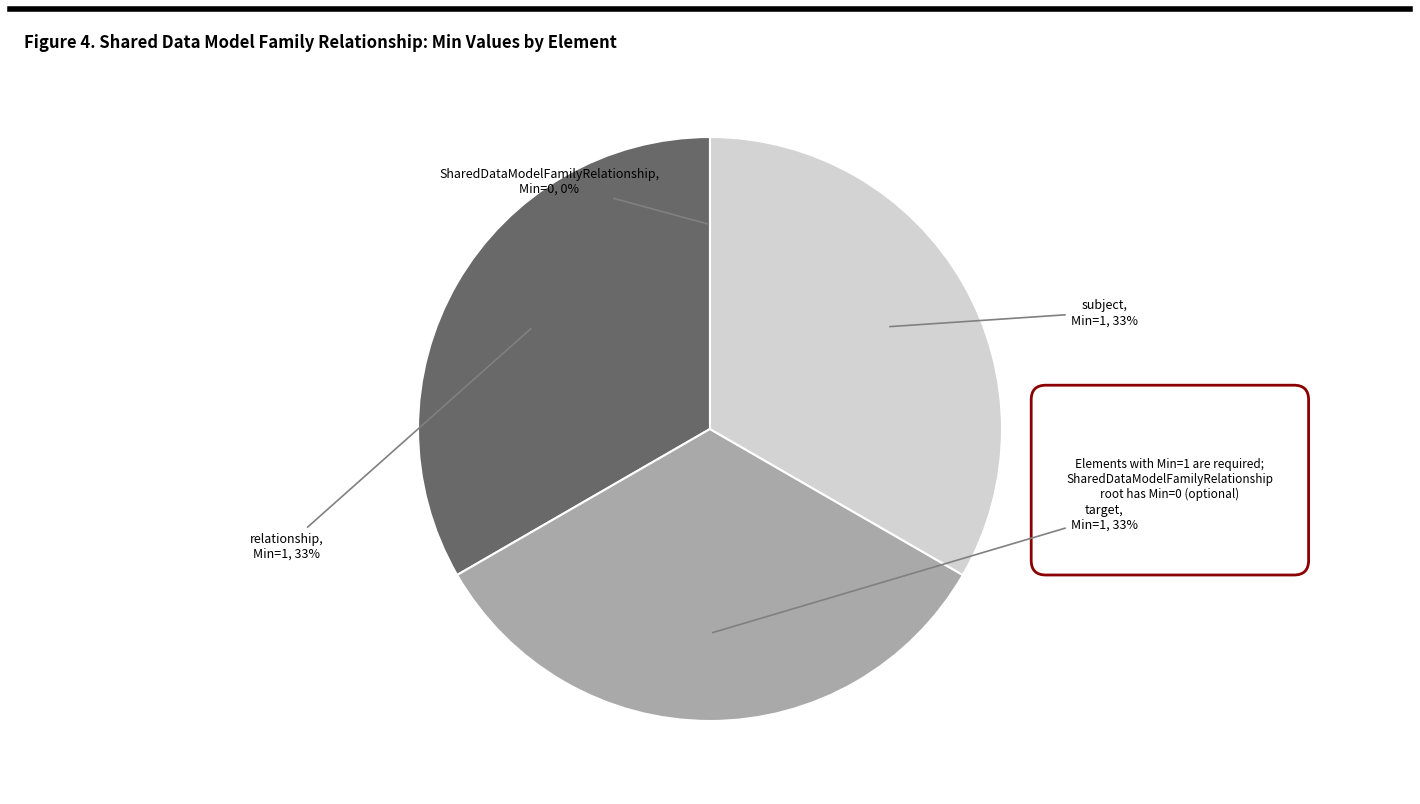

To the nearest percent, what is the average slice percentage?

25%